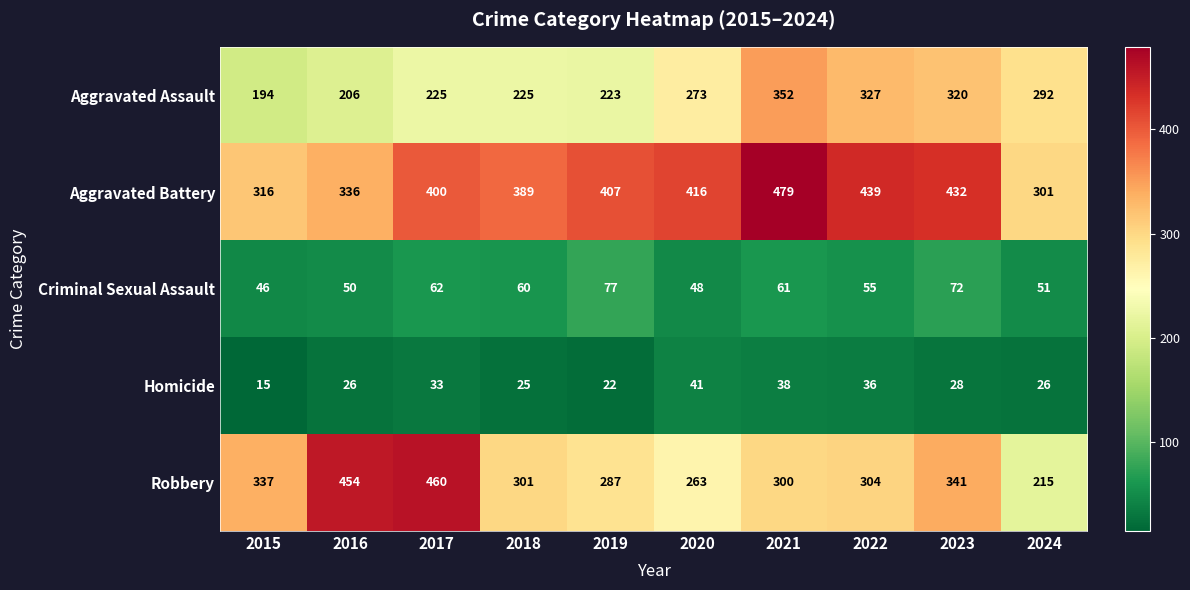

At how many categories does at least one series exceed 127?

10